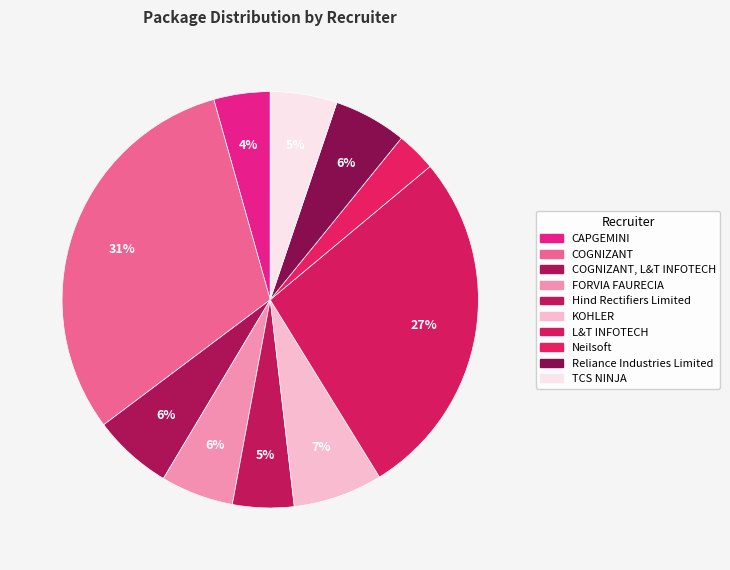

How many slices are in this pie chart?

10